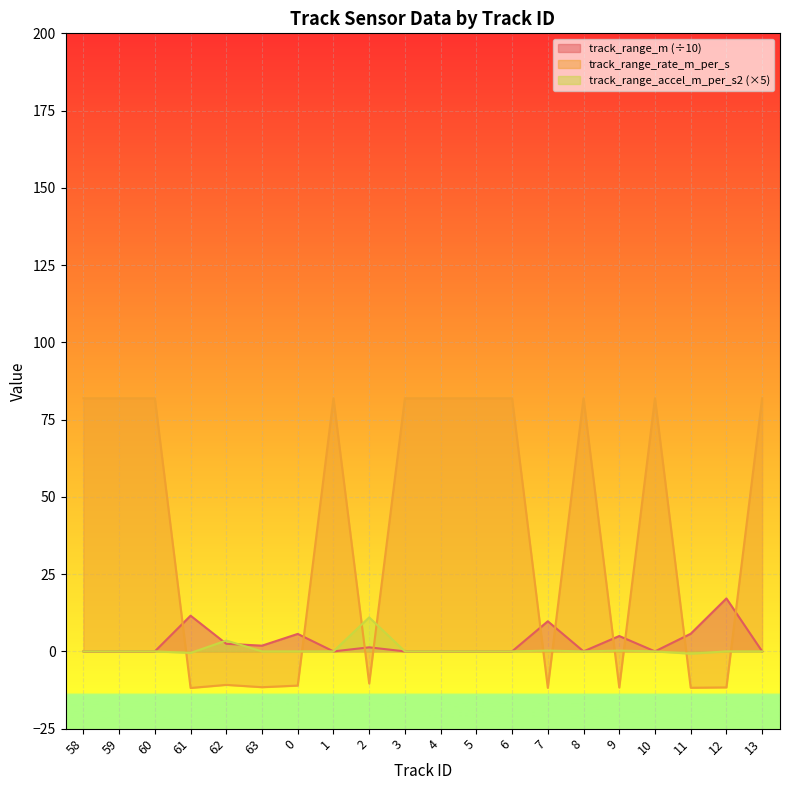

What is the difference between the maximum and minimum values in the track_range_rate_m_per_s series?

93.8